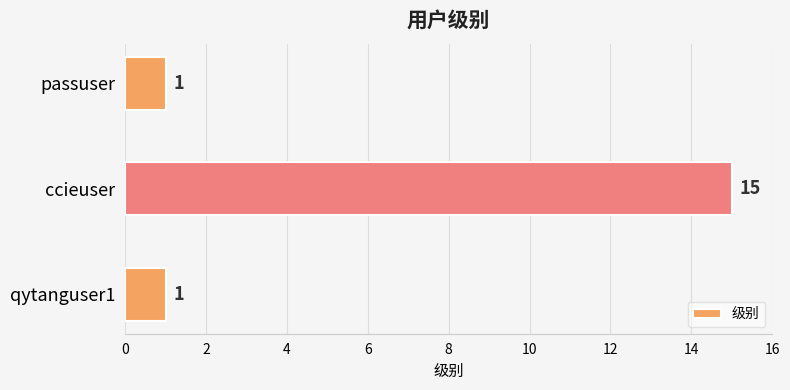

How many values are between 1 and 15?

3